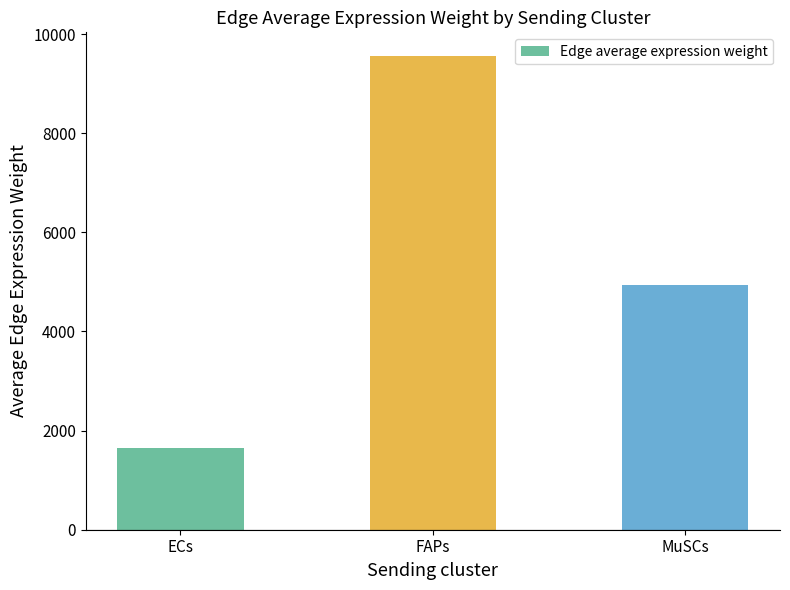

At which category does the chart reach its minimum across all series?

ECs